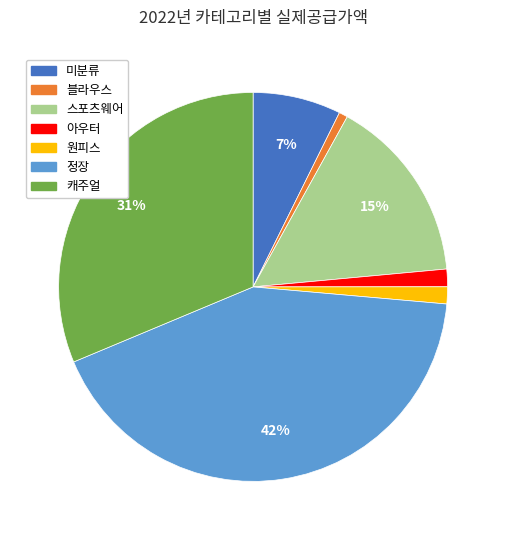

The 캐주얼 slice represents 46% of the pie. True or false?

False